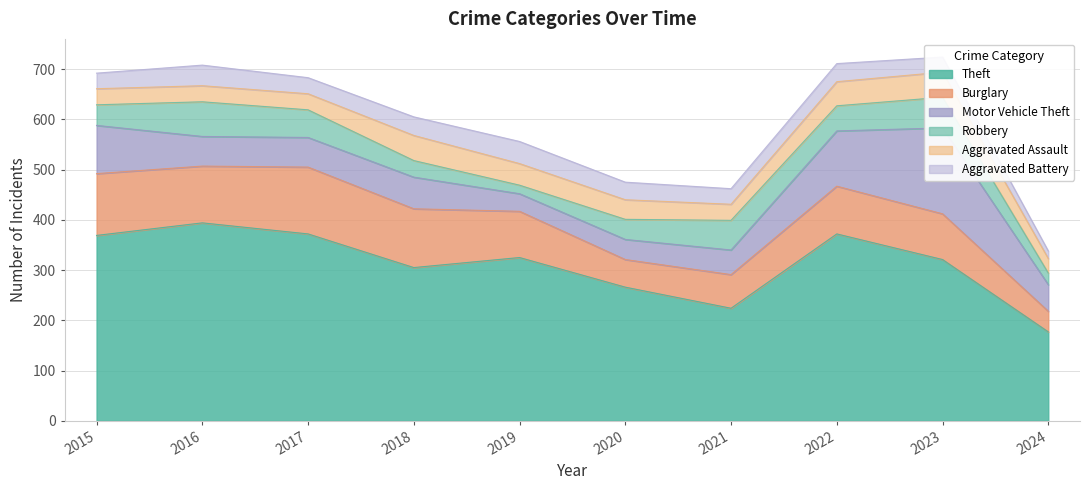

At which label does Motor Vehicle Theft reach its minimum?

2019